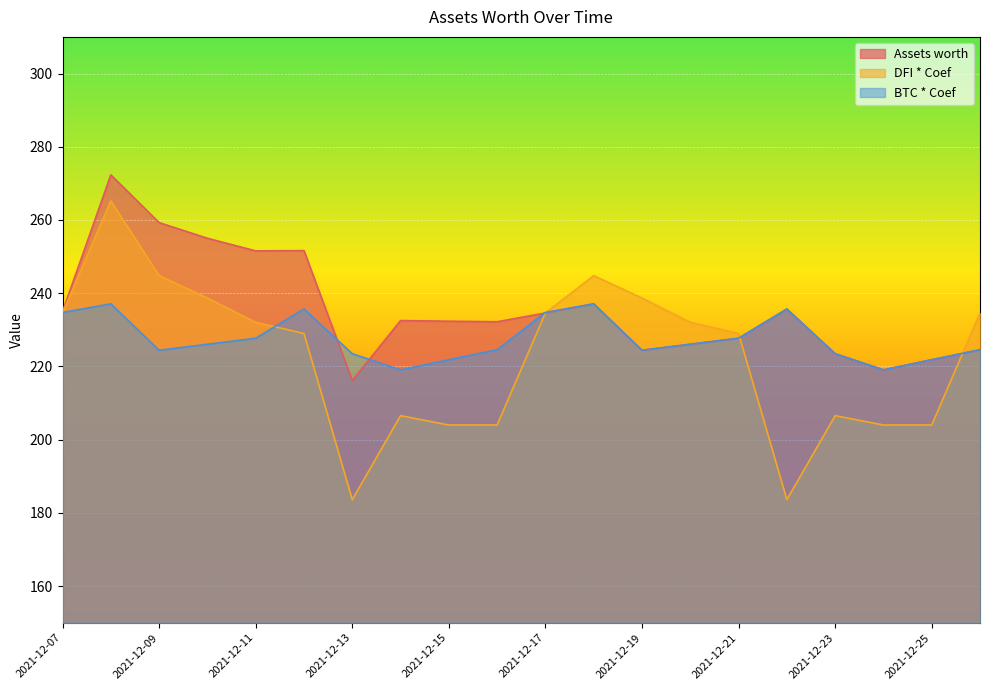

How many series are shown in this chart?

3